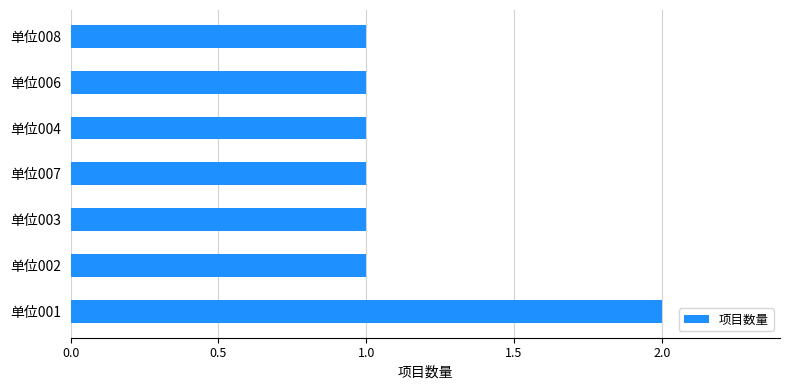

What is the difference between the maximum and minimum values?

1